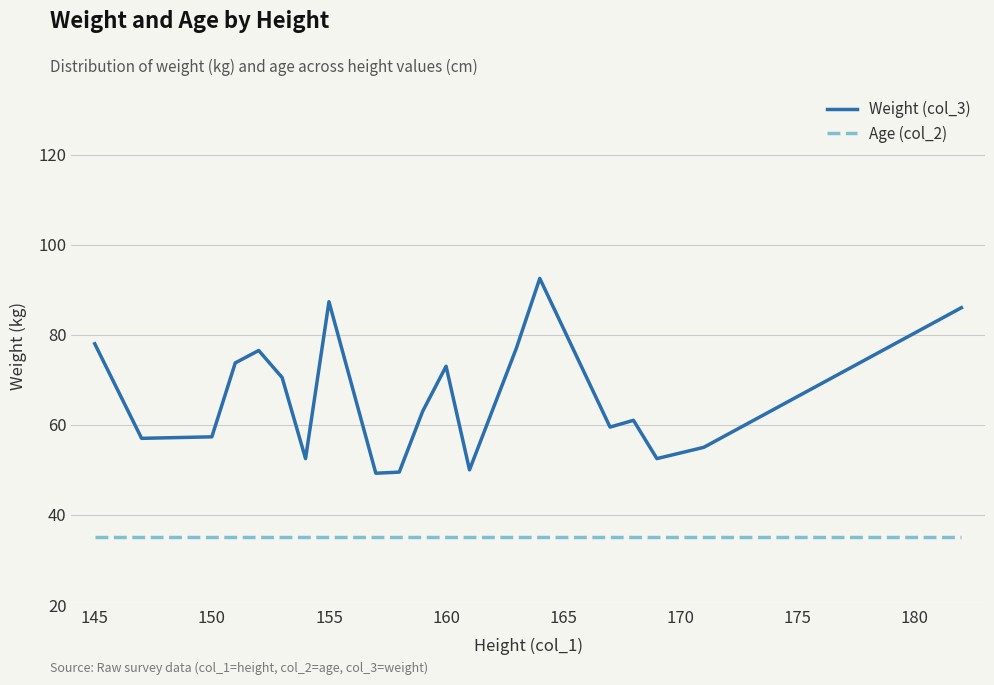

True or false: Age (col_2) and Weight (col_3) intersect in this chart.

False